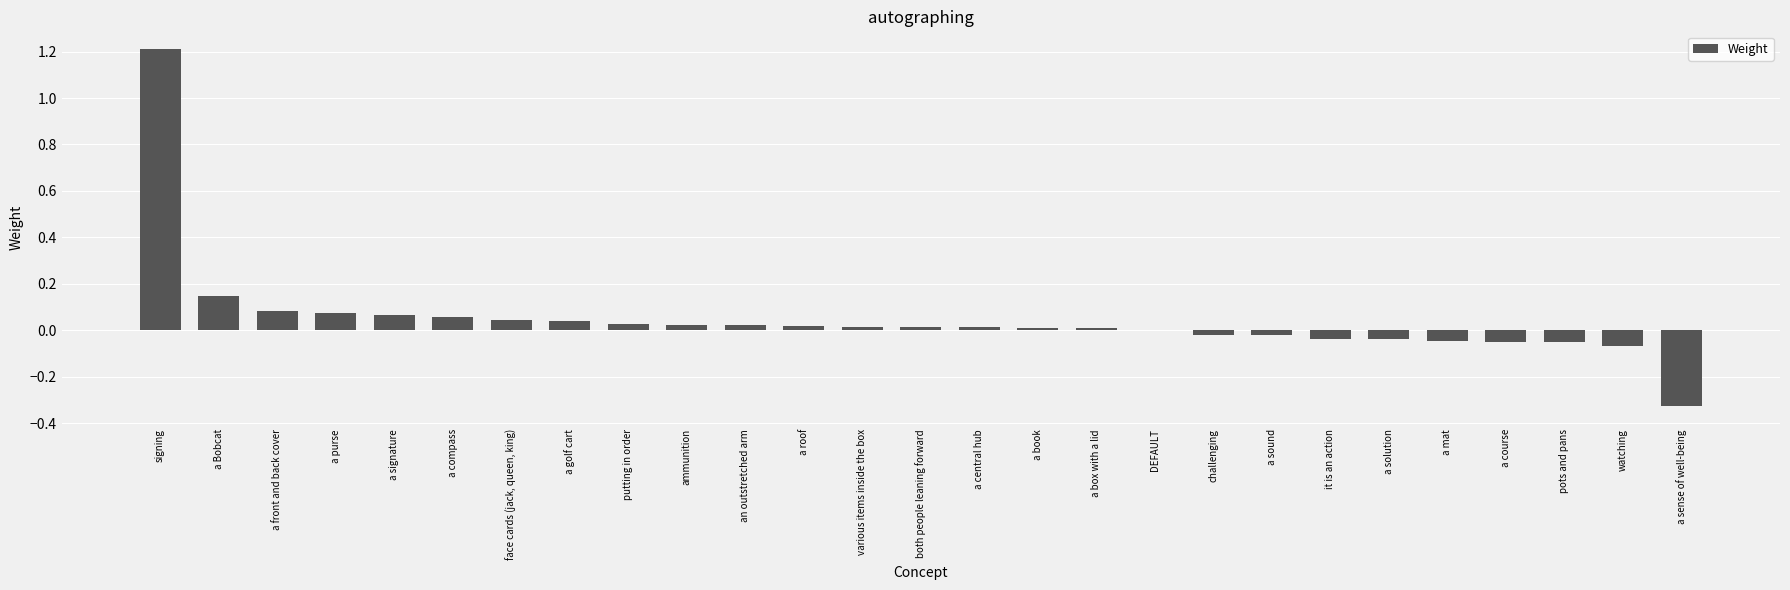

What is the greatest value displayed?

1.2